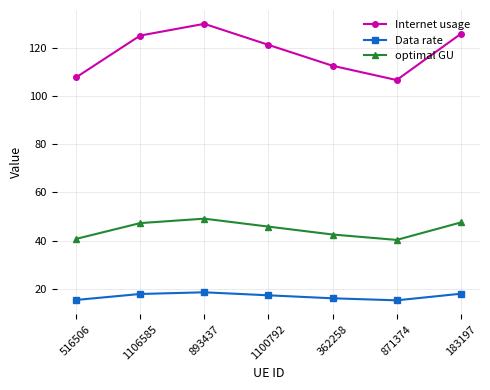

True or false: Internet usage and Data rate intersect in this chart.

False